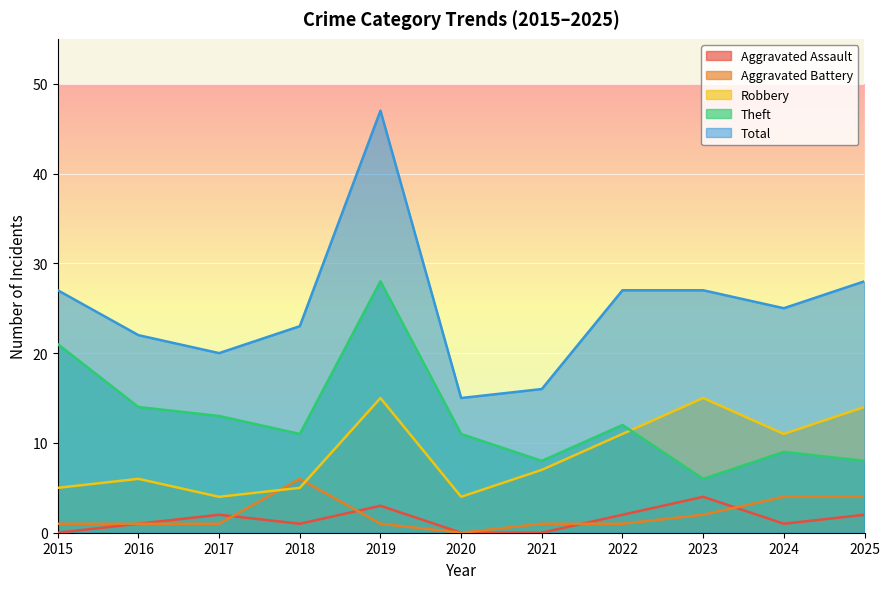

Which series has the largest total across all categories?

Total